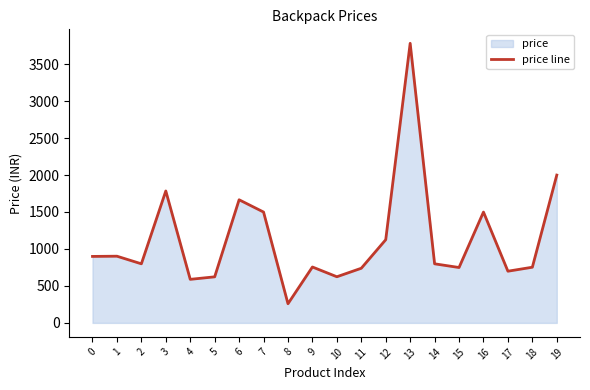

Which category has the lowest value across all series?

8